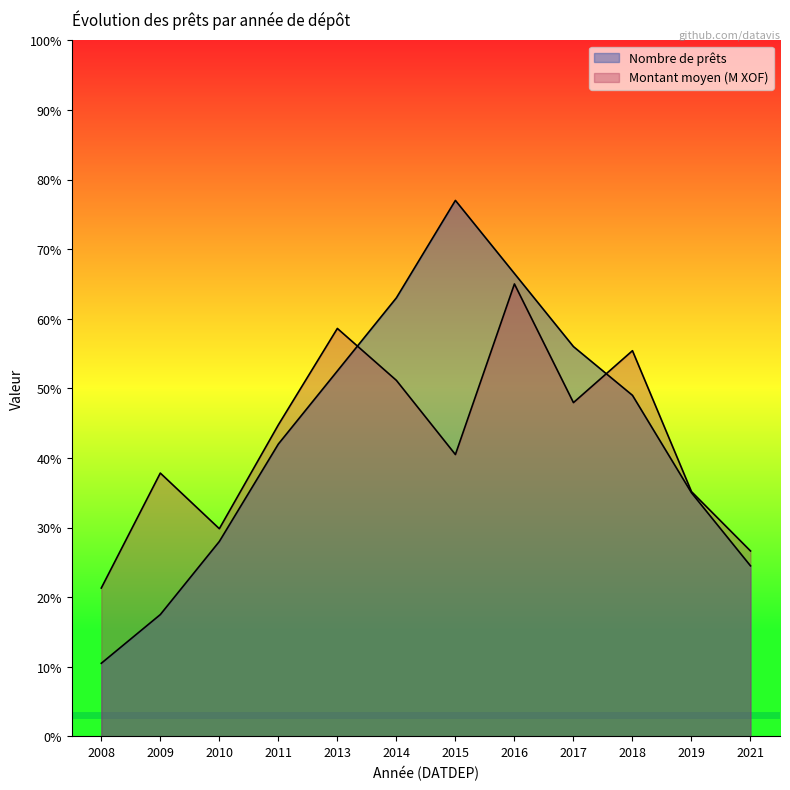

Between 2010 and 2015, which series saw the biggest shift?

Nombre de prêts